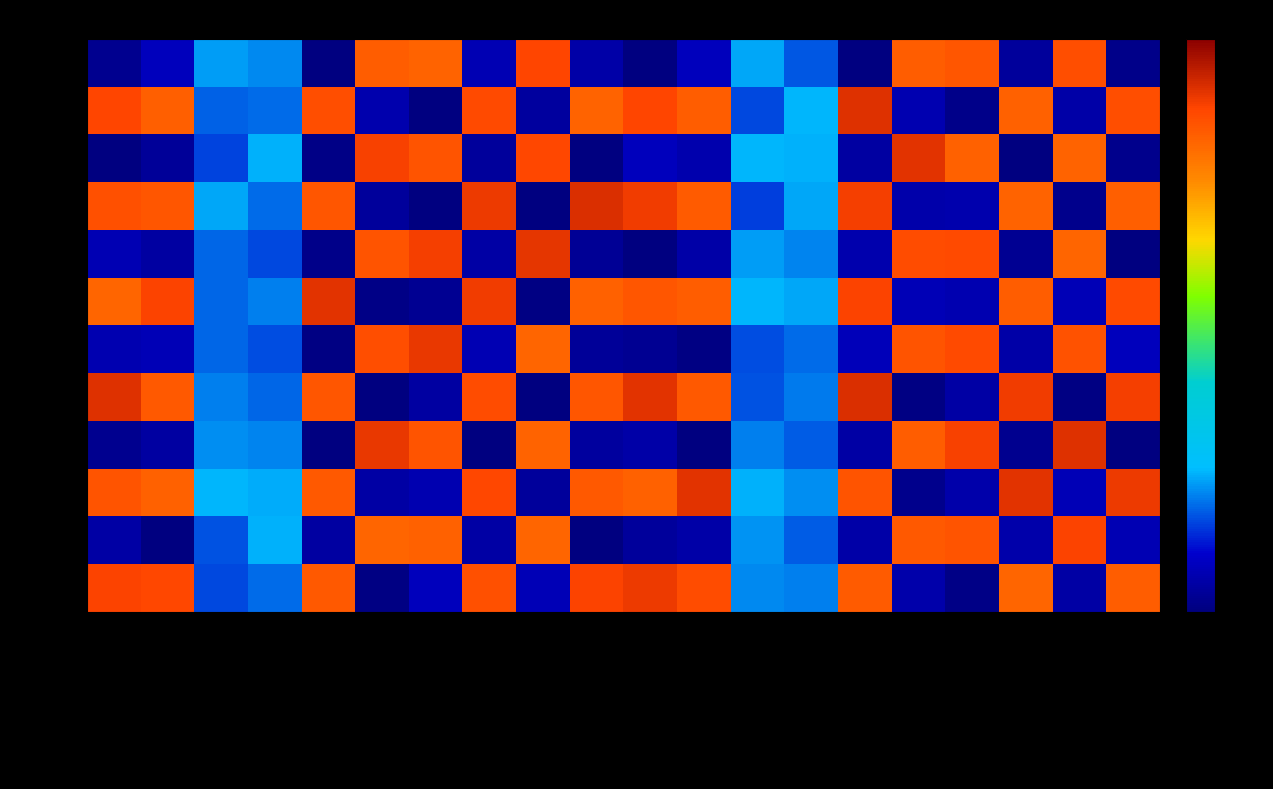

Reading left to right, transcribe all the data shown in this chart.

tx_0: timeStamp=-1.1	blockNumber=-0.7	gas=0.1	gasPrice=0.1	cumulativeGasUsed=-1.2	confirmations=3.8	value=3.7	transactionIndex=-0.8	nonce=4.1	timeStamp_2=-0.9	timeStamp=-1.3	blockNumber=-0.7	gas=0.2	gasPrice=-0.2	cumulativeGasUsed=-1.2	confirmations=3.8	value=3.9	transactionIndex=-1.0	nonce=4.0	timeStamp_2=-1.1
tx_1: timeStamp=4.1	blockNumber=3.8	gas=-0.1	gasPrice=-0.1	cumulativeGasUsed=4.0	confirmations=-0.8	value=-1.2	transactionIndex=4.0	nonce=-0.9	timeStamp_2=3.7	timeStamp=4.1	blockNumber=3.8	gas=-0.3	gasPrice=0.3	cumulativeGasUsed=4.3	confirmations=-0.8	value=-1.1	transactionIndex=3.8	nonce=-0.9	timeStamp_2=4.0
tx_2: timeStamp=-1.2	blockNumber=-1.0	gas=-0.3	gasPrice=0.2	cumulativeGasUsed=-1.1	confirmations=4.1	value=3.9	transactionIndex=-1.0	nonce=4.0	timeStamp_2=-1.2	timeStamp=-0.7	blockNumber=-0.8	gas=0.3	gasPrice=0.2	cumulativeGasUsed=-0.9	confirmations=4.3	value=3.8	transactionIndex=-1.2	nonce=3.7	timeStamp_2=-1.1
tx_3: timeStamp=3.9	blockNumber=3.9	gas=0.2	gasPrice=-0.1	cumulativeGasUsed=3.9	confirmations=-1.0	value=-1.2	transactionIndex=4.2	nonce=-1.3	timeStamp_2=4.3	timeStamp=4.2	blockNumber=3.8	gas=-0.3	gasPrice=0.2	cumulativeGasUsed=4.1	confirmations=-0.9	value=-0.8	transactionIndex=3.7	nonce=-1.1	timeStamp_2=3.8
tx_4: timeStamp=-0.8	blockNumber=-0.9	gas=-0.1	gasPrice=-0.3	cumulativeGasUsed=-1.1	confirmations=3.9	value=4.1	transactionIndex=-0.9	nonce=4.2	timeStamp_2=-1.0	timeStamp=-1.2	blockNumber=-0.9	gas=0.2	gasPrice=0.0	cumulativeGasUsed=-0.8	confirmations=4.0	value=4.0	transactionIndex=-1.0	nonce=3.7	timeStamp_2=-1.2
tx_5: timeStamp=3.7	blockNumber=4.1	gas=-0.1	gasPrice=0.0	cumulativeGasUsed=4.2	confirmations=-1.2	value=-1.1	transactionIndex=4.2	nonce=-1.2	timeStamp_2=3.7	timeStamp=3.9	blockNumber=3.8	gas=0.3	gasPrice=0.2	cumulativeGasUsed=4.1	confirmations=-0.8	value=-0.8	transactionIndex=3.8	nonce=-0.8	timeStamp_2=4.0
tx_6: timeStamp=-0.8	blockNumber=-0.8	gas=-0.1	gasPrice=-0.2	cumulativeGasUsed=-1.2	confirmations=4.0	value=4.2	transactionIndex=-0.8	nonce=3.7	timeStamp_2=-1.0	timeStamp=-1.0	blockNumber=-1.2	gas=-0.2	gasPrice=-0.1	cumulativeGasUsed=-0.7	confirmations=3.9	value=4.0	transactionIndex=-0.9	nonce=3.9	timeStamp_2=-0.7
tx_7: timeStamp=4.3	blockNumber=3.9	gas=-0.0	gasPrice=-0.1	cumulativeGasUsed=3.9	confirmations=-1.3	value=-0.9	transactionIndex=4.0	nonce=-1.3	timeStamp_2=3.9	timeStamp=4.2	blockNumber=3.8	gas=-0.2	gasPrice=-0.0	cumulativeGasUsed=4.3	confirmations=-1.2	value=-0.9	transactionIndex=4.2	nonce=-1.2	timeStamp_2=4.1
tx_8: timeStamp=-1.1	blockNumber=-0.9	gas=0.1	gasPrice=0.0	cumulativeGasUsed=-1.2	confirmations=4.2	value=3.9	transactionIndex=-1.2	nonce=3.7	timeStamp_2=-0.9	timeStamp=-0.9	blockNumber=-1.3	gas=0.0	gasPrice=-0.2	cumulativeGasUsed=-0.9	confirmations=3.8	value=4.1	transactionIndex=-1.1	nonce=4.3	timeStamp_2=-1.2
tx_9: timeStamp=3.9	blockNumber=3.8	gas=0.3	gasPrice=0.2	cumulativeGasUsed=3.9	confirmations=-0.9	value=-0.8	transactionIndex=4.0	nonce=-1.0	timeStamp_2=3.8	timeStamp=3.8	blockNumber=4.2	gas=0.2	gasPrice=0.1	cumulativeGasUsed=3.9	confirmations=-1.1	value=-0.9	transactionIndex=4.2	nonce=-0.8	timeStamp_2=4.2
tx_10: timeStamp=-0.9	blockNumber=-1.2	gas=-0.2	gasPrice=0.2	cumulativeGasUsed=-0.9	confirmations=3.7	value=3.8	transactionIndex=-0.9	nonce=3.7	timeStamp_2=-1.2	timeStamp=-1.0	blockNumber=-0.9	gas=0.1	gasPrice=-0.2	cumulativeGasUsed=-0.9	confirmations=3.8	value=3.9	transactionIndex=-0.9	nonce=4.1	timeStamp_2=-0.8
tx_11: timeStamp=4.1	blockNumber=4.0	gas=-0.2	gasPrice=-0.1	cumulativeGasUsed=3.9	confirmations=-1.2	value=-0.7	transactionIndex=3.9	nonce=-0.8	timeStamp_2=4.1	timeStamp=4.2	blockNumber=4.0	gas=0.0	gasPrice=-0.0	cumulativeGasUsed=3.8	confirmations=-0.9	value=-1.1	transactionIndex=3.7	nonce=-0.9	timeStamp_2=3.8